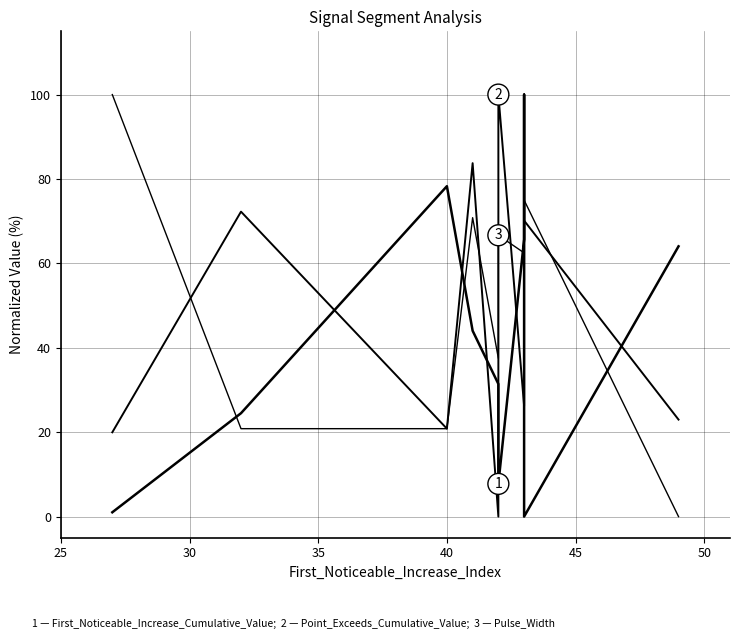

What is the difference between the maximum and minimum values in the First_Noticeable_Increase_Cumulative_Value series?

100.0